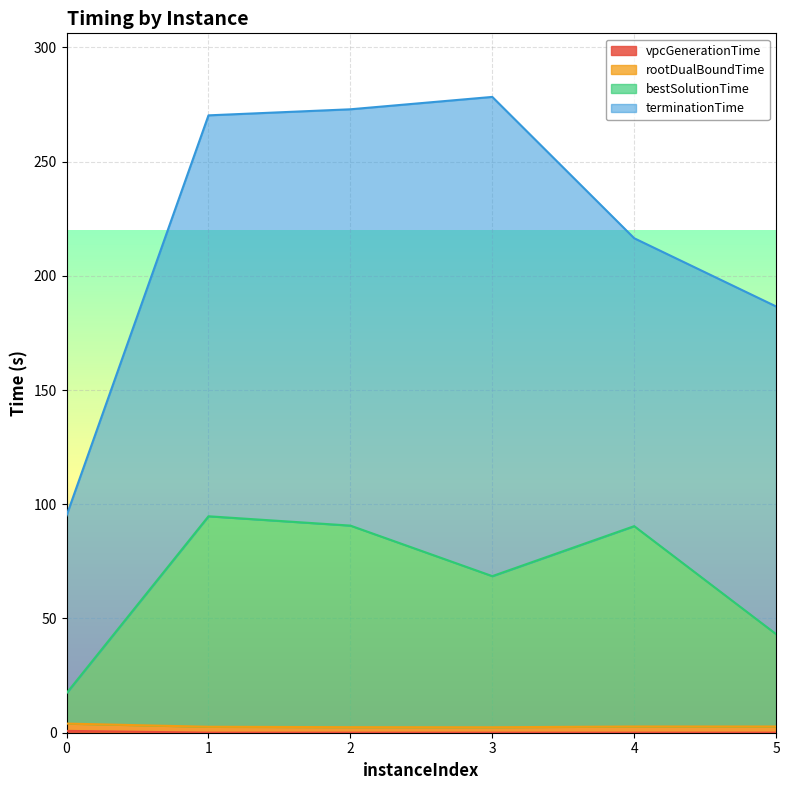

Is it true that bestSolutionTime equals 60.3 at 5?

False